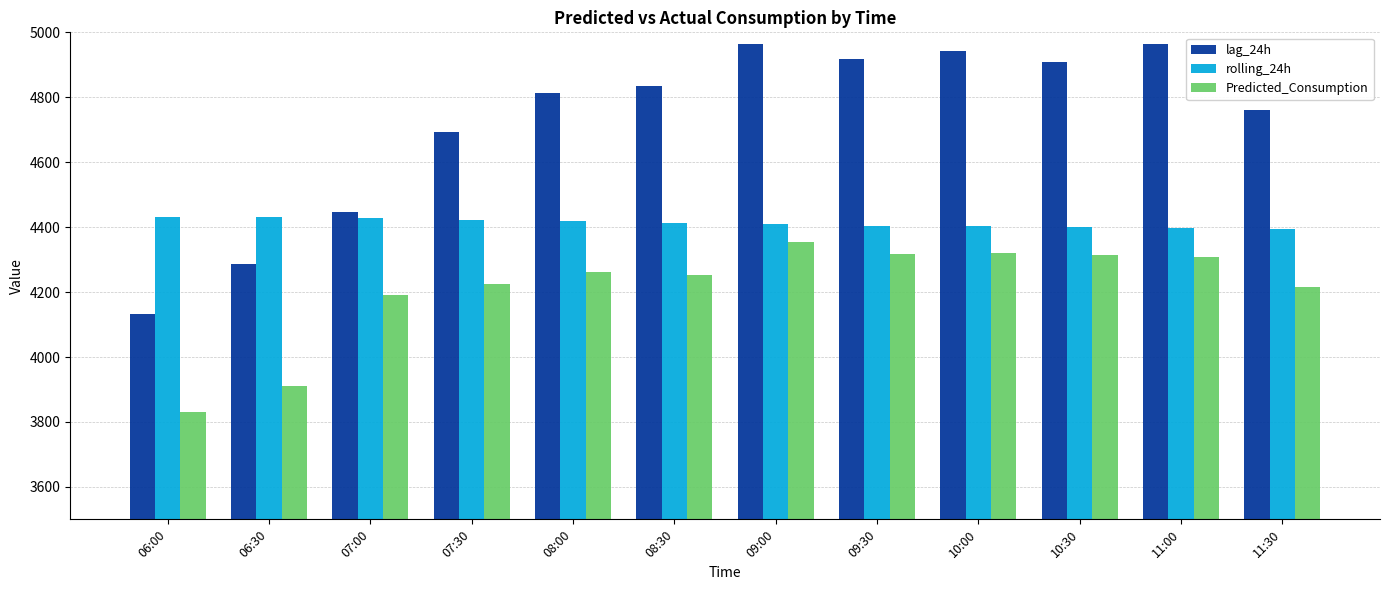

What is the minimum value shown in the chart?

3831.8